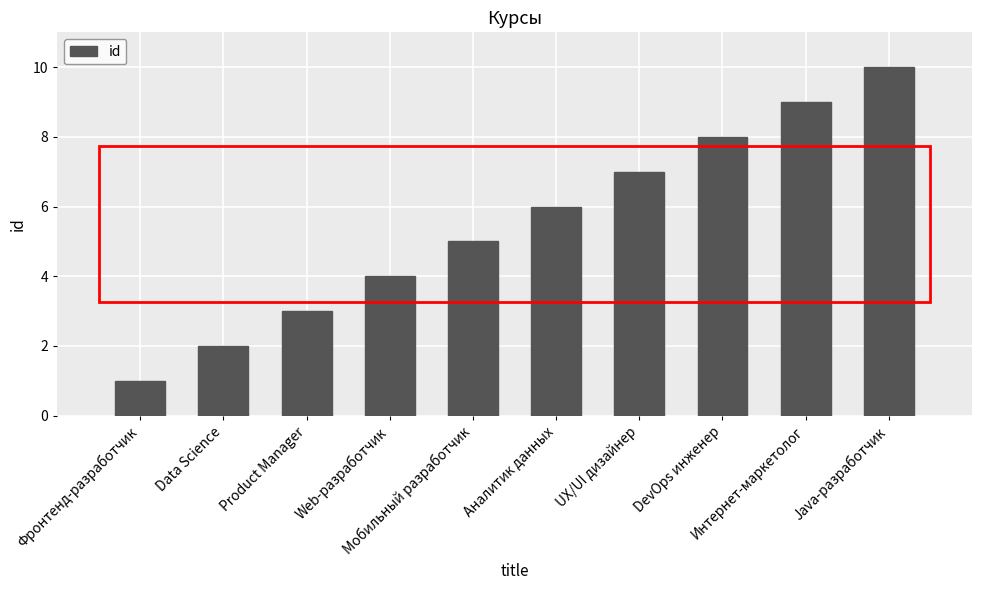

Reading left to right, extract all data points from this chart.

Фронтенд-разработчик=1	Data Science=2	Product Manager=3	Web-разработчик=4	Мобильный разработчик=5	Аналитик данных=6	UX/UI дизайнер=7	DevOps инженер=8	Интернет-маркетолог=9	Java-разработчик=10